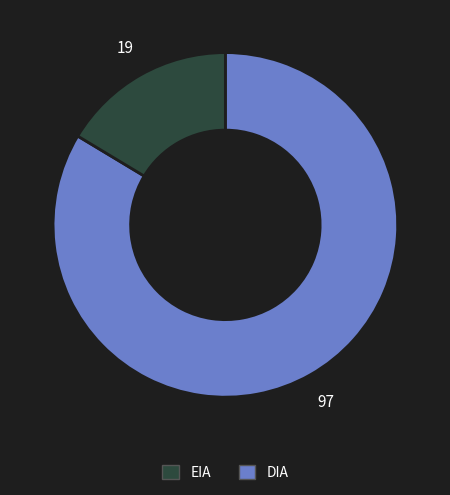

Does any single category account for the majority?

Yes